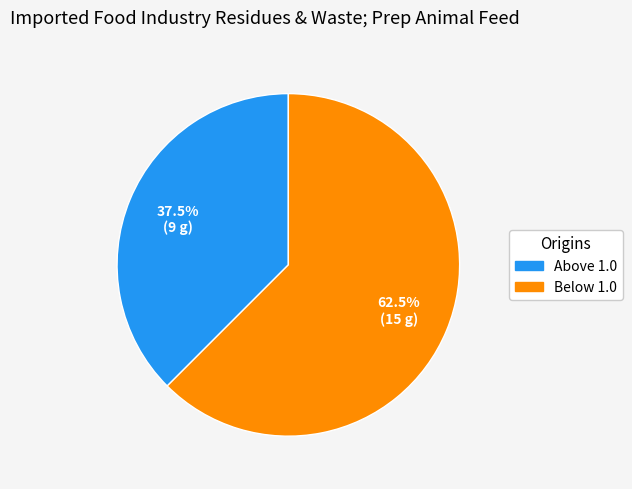

Is there a majority slice in this chart?

Yes